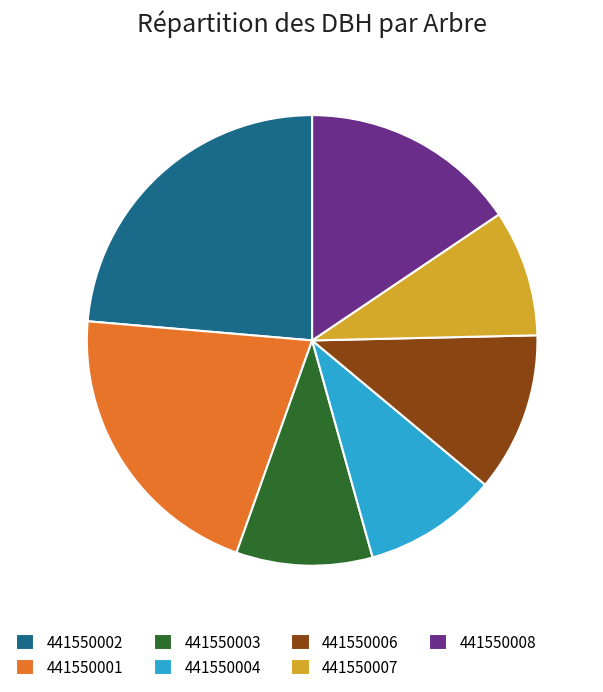

What is the largest slice in the pie chart?

441550002